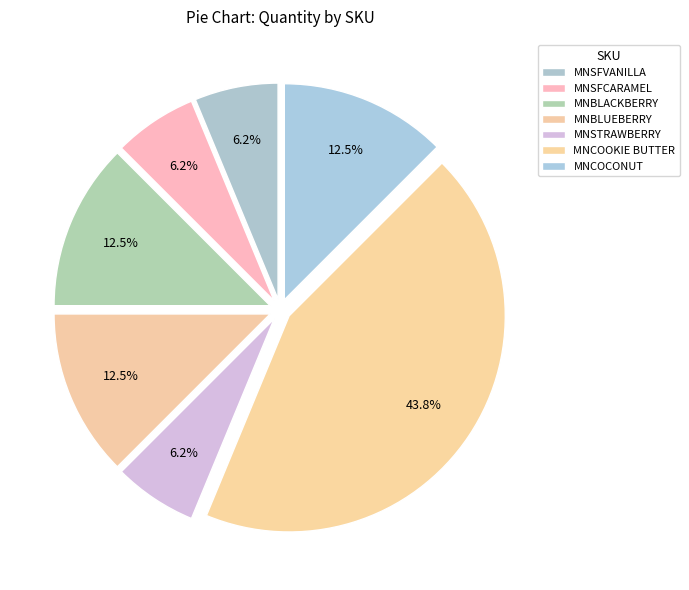

Count the number of slices in the pie.

7